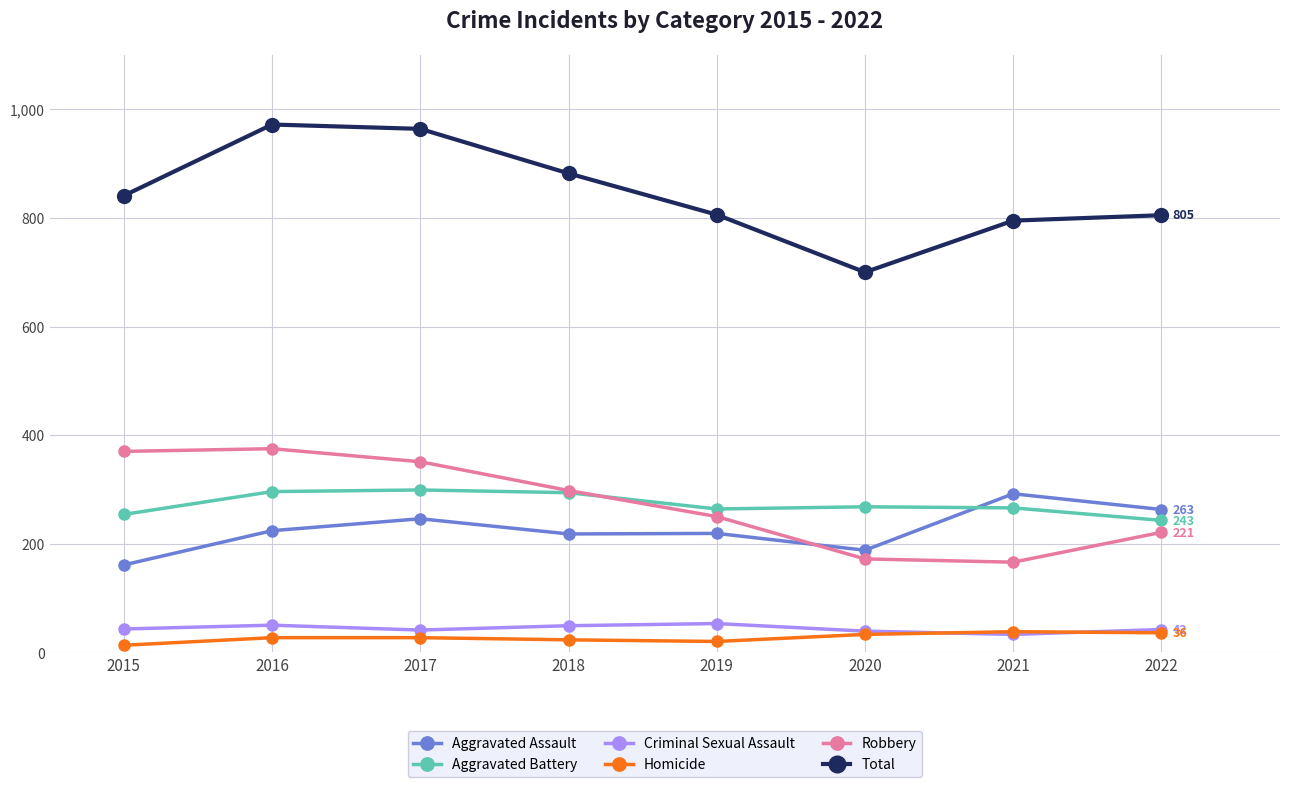

True or false: Homicide and Aggravated Assault cross at least once.

False